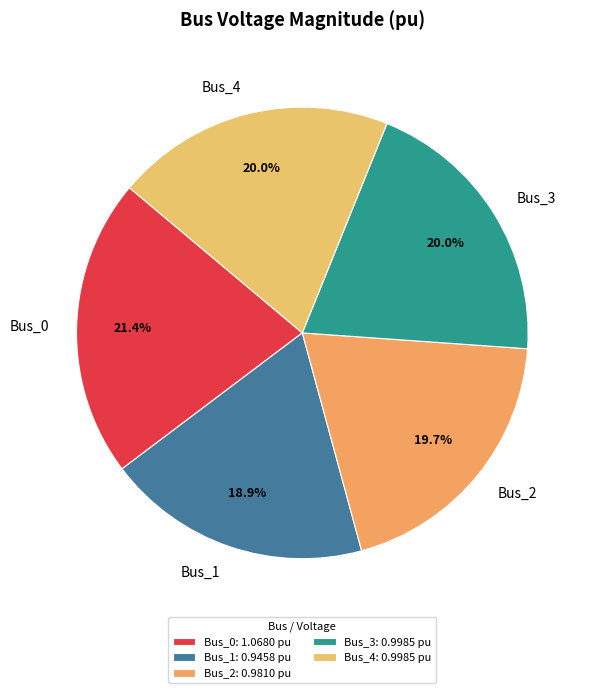

Which category has the smallest portion of the pie?

Bus_1